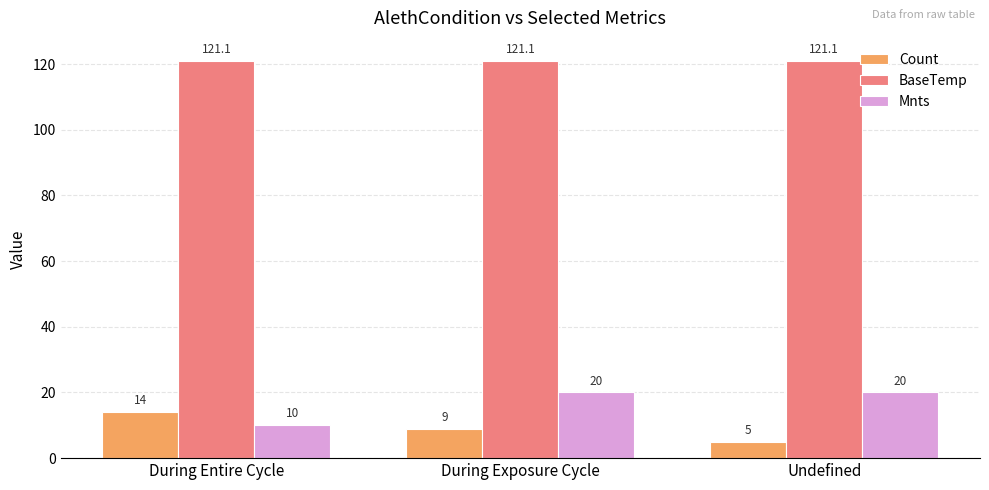

What is the spread (max minus min) of values at During Exposure Cycle?

112.1